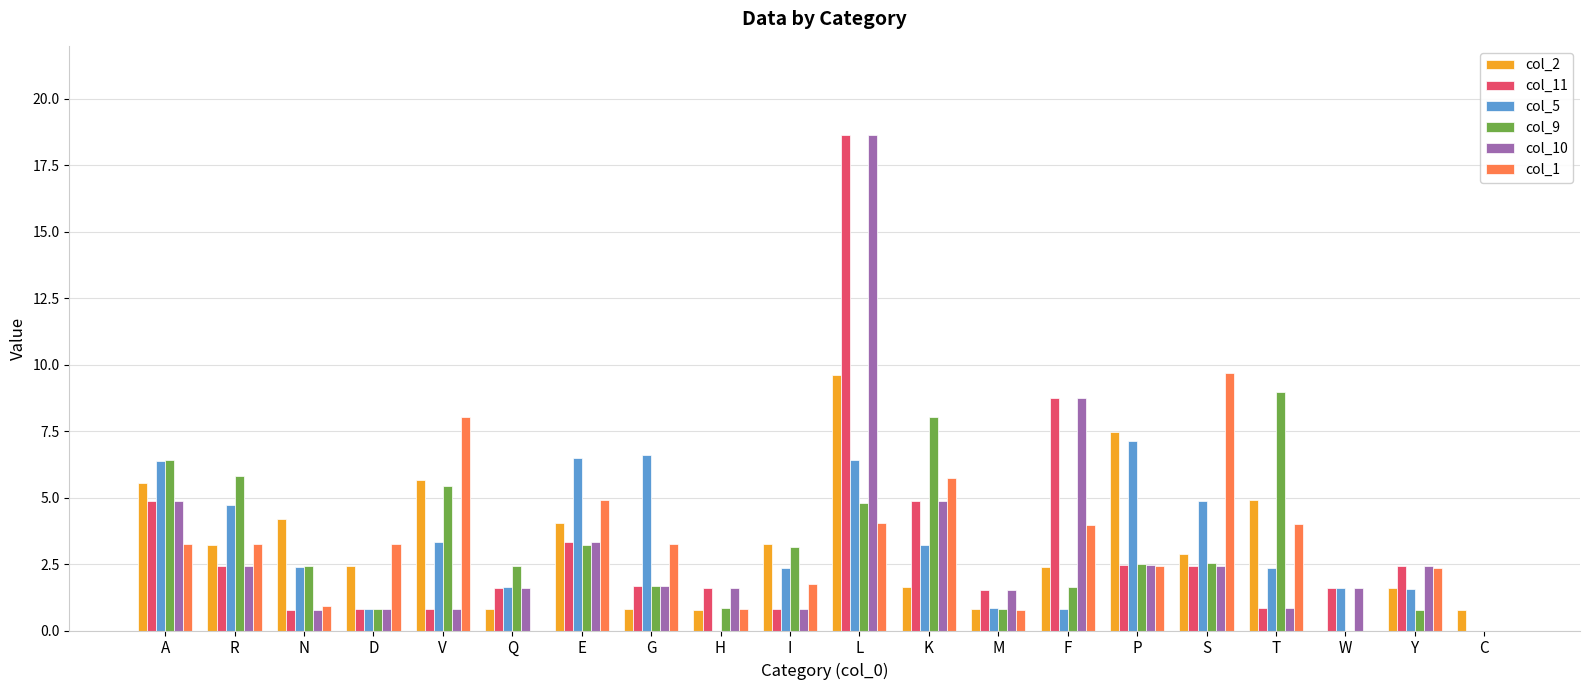

The value of col_9 at Q is 0.8. True or false?

False